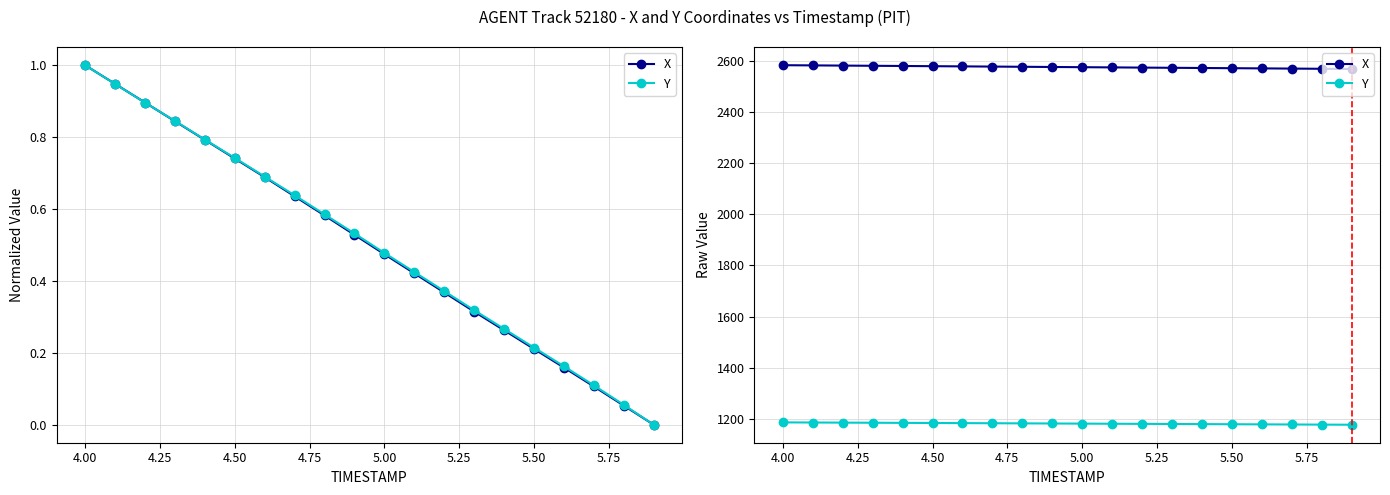

Reading right to left, what are all the values shown in this chart?

X: 2568.6	2569.4	2570.2	2571.0	2571.7	2572.5	2573.3	2574.1	2574.9	2575.7	2576.4	2577.2	2578.0	2578.8	2579.6	2580.4	2581.1	2581.9	2582.7	2583.4
Y: 1177.0	1177.5	1178.0	1178.5	1179.0	1179.5	1180.0	1180.4	1180.9	1181.4	1181.9	1182.4	1182.9	1183.4	1183.9	1184.3	1184.8	1185.3	1185.8	1186.2